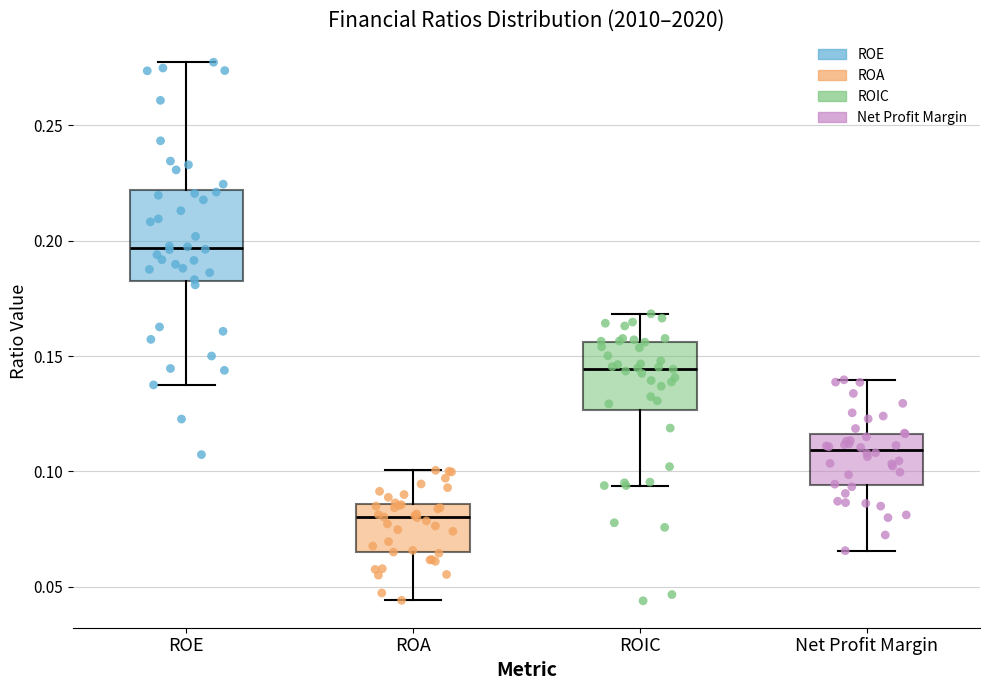

Reading left to right, transcribe this box plot: for each box, give where its median line is, the range the box spans, and where its two whiskers end, as read against the y-axis. The values are not printed on the chart, so give them approximately, as read against the axis.

ROE: median 0.195, box 0.185 to 0.220, whiskers 0.140 to 0.275
ROA: median 0.080, box 0.065 to 0.085, whiskers 0.045 to 0.100
ROIC: median 0.145, box 0.125 to 0.155, whiskers 0.095 to 0.170
Net Profit Margin: median 0.110, box 0.095 to 0.115, whiskers 0.065 to 0.140